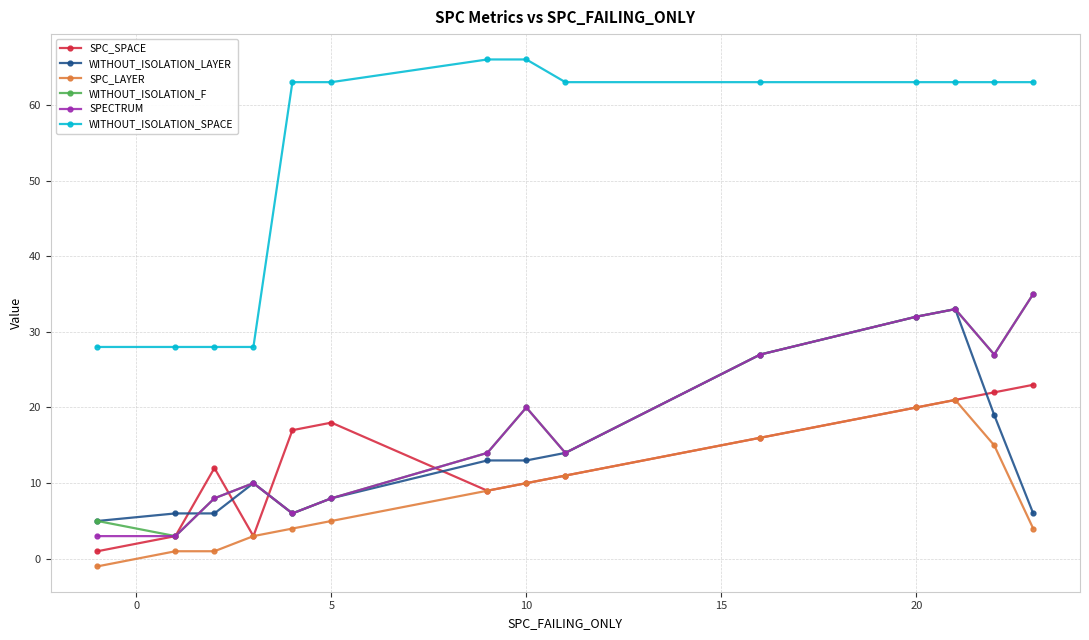

Which series has the largest range (max minus min)?

WITHOUT_ISOLATION_SPACE